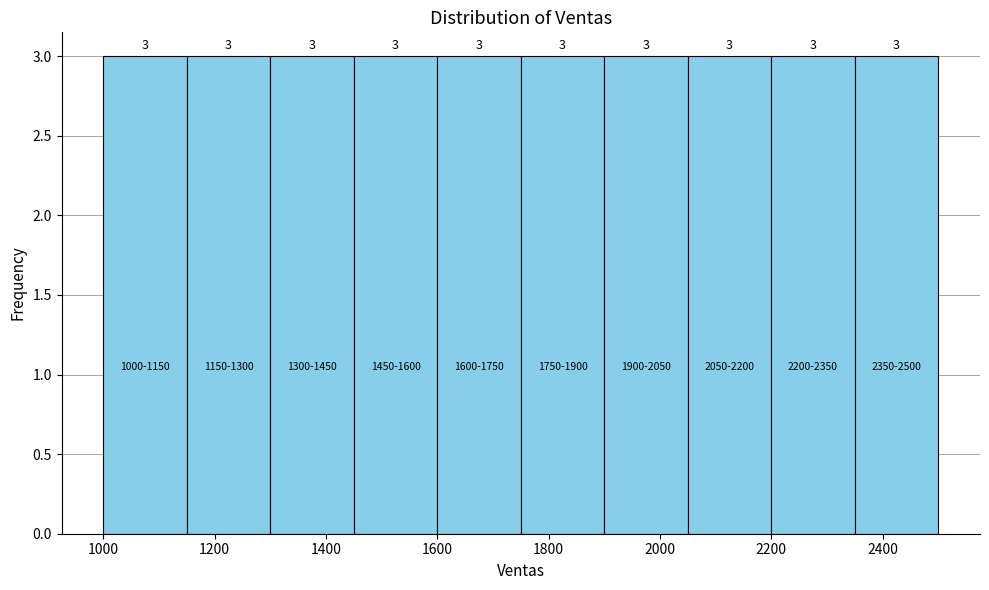

Reading left to right, list every bar in this chart as the range it spans on the x-axis followed by its height. The bar edges are not printed on the chart, so give them approximately, as read against the axis.

1000 to 1150: 3
1150 to 1300: 3
1300 to 1450: 3
1450 to 1600: 3
1600 to 1750: 3
1750 to 1900: 3
1900 to 2050: 3
2050 to 2200: 3
2200 to 2350: 3
2350 to 2500: 3